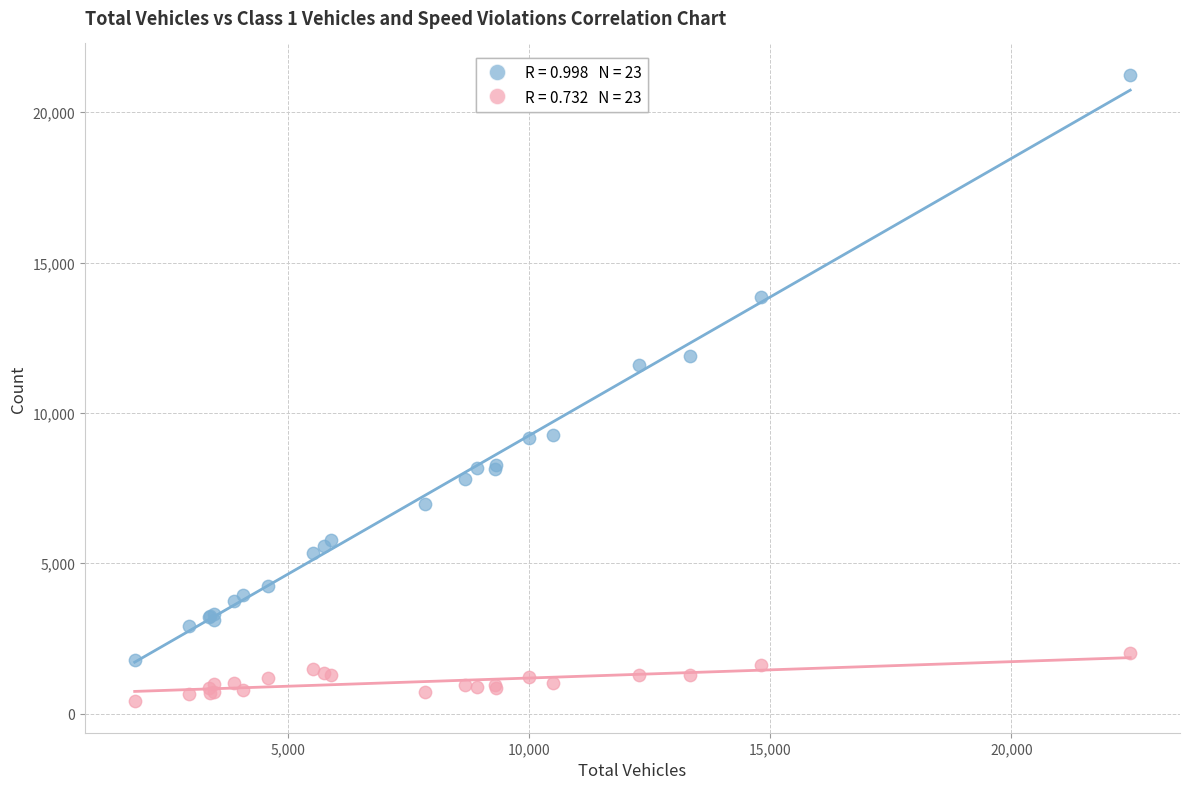

Across all series, what Y value is closest to 10824?

11579